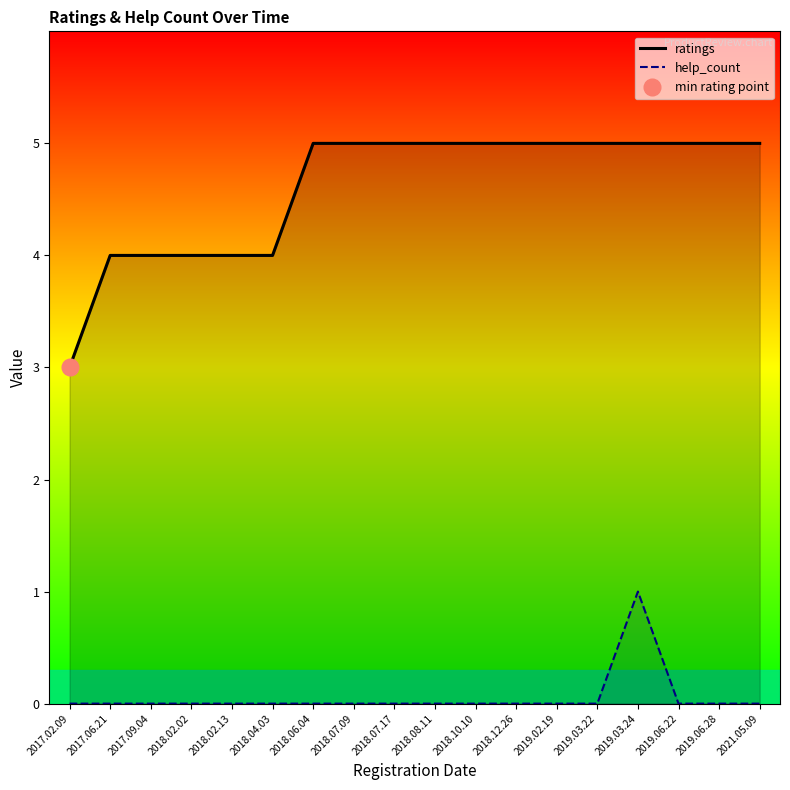

Reading left to right, extract all data points from this chart.

ratings: 3	4	4	4	4	4	5	5	5	5	5	5	5	5	5	5	5	5
help_count: 0	0	0	0	0	0	0	0	0	0	0	0	0	0	1	0	0	0